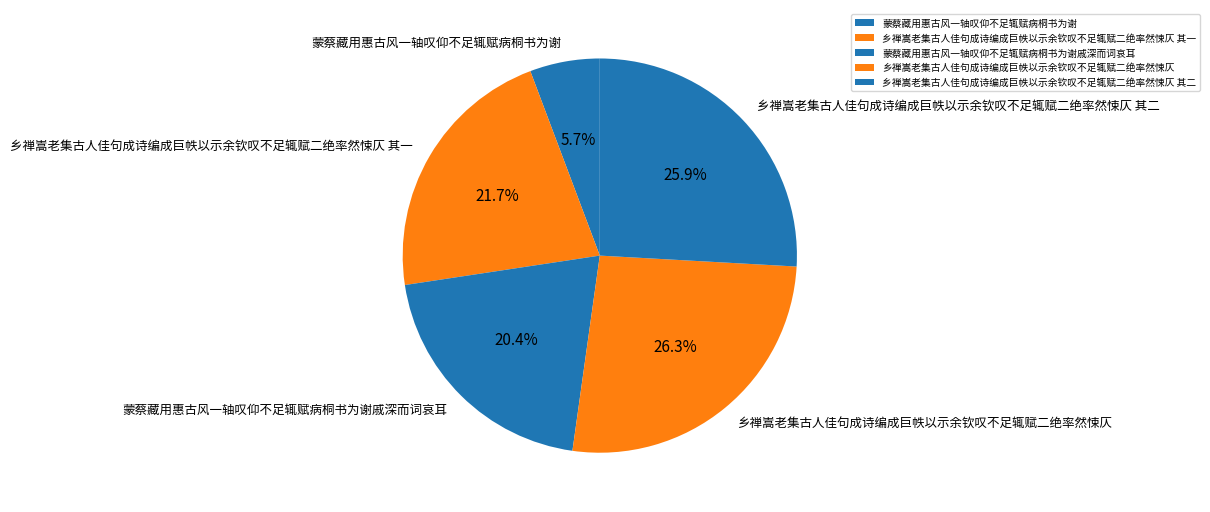

Do 乡禅嵩老集古人佳句成诗编成巨帙以示余钦叹不足辄赋二绝率然悚仄 and 蒙蔡藏用惠古风一轴叹仰不足辄赋病桐书为谢戚深而词哀耳 together represent more than half of the pie?

No